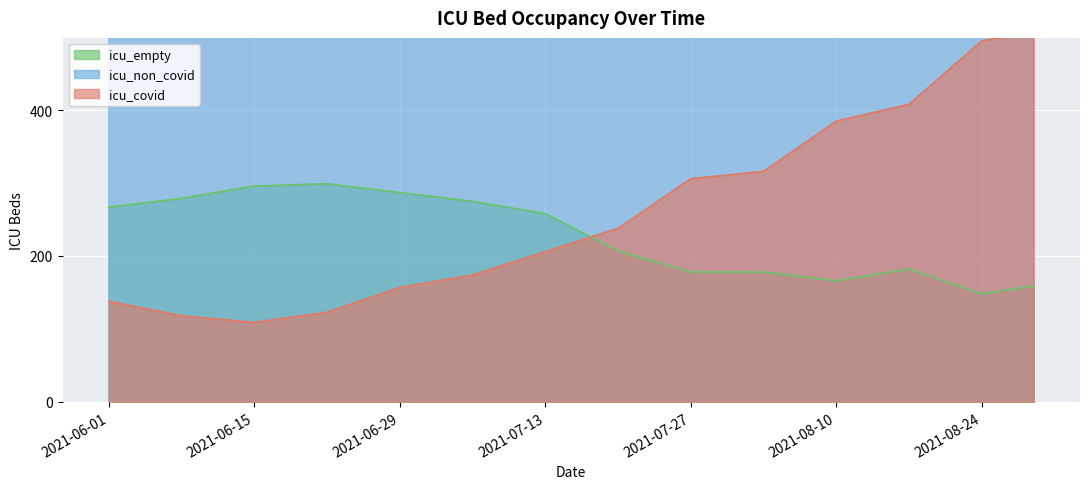

What is the difference between the icu_empty values at 2021-08-10 and 2021-07-13?

92